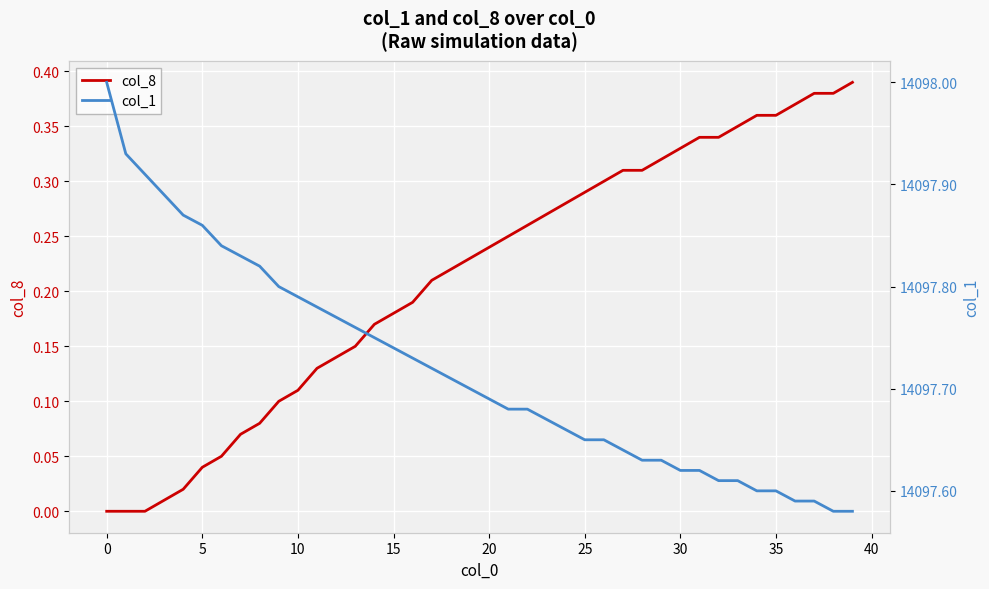

True or false: col_8 and col_1 intersect in this chart.

False